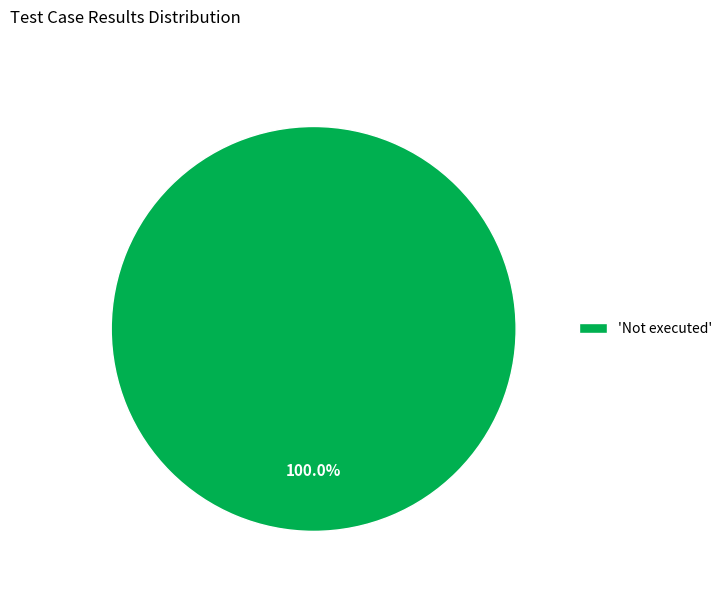

Rank the categories by value from lowest to highest.

'Not executed'